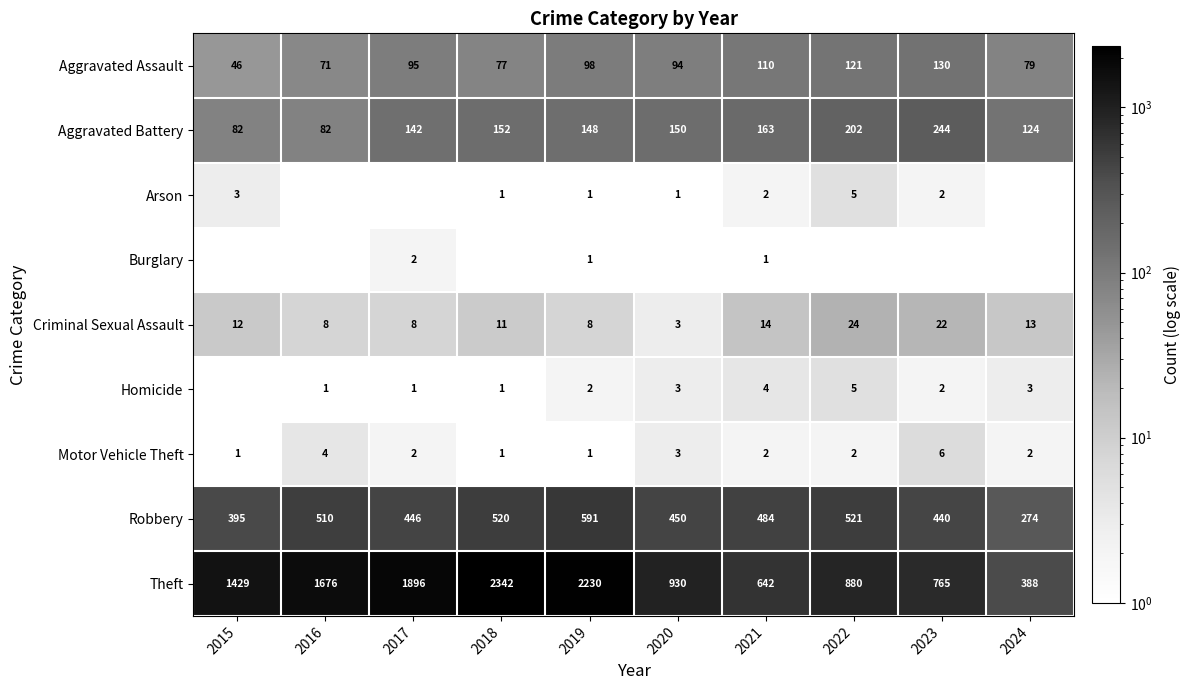

What is the minimum value shown in the chart?

1.0